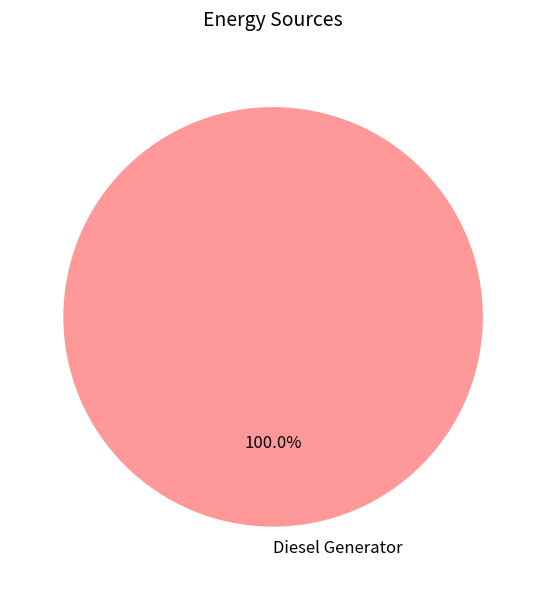

What percentage is the Diesel Generator slice, to the nearest percent?

100%